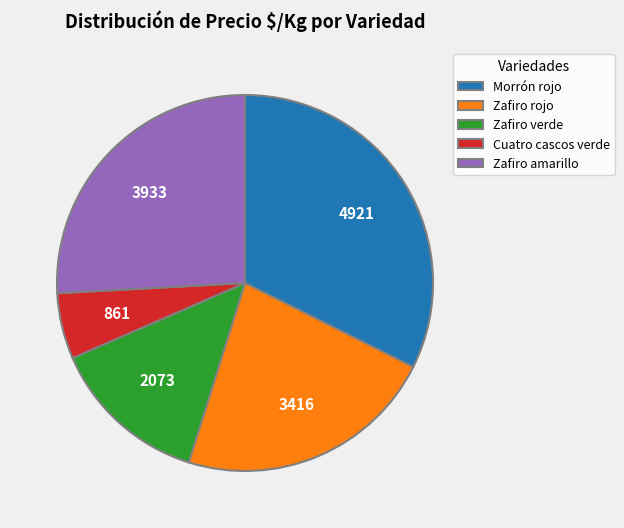

Is Zafiro verde the majority of the pie?

No